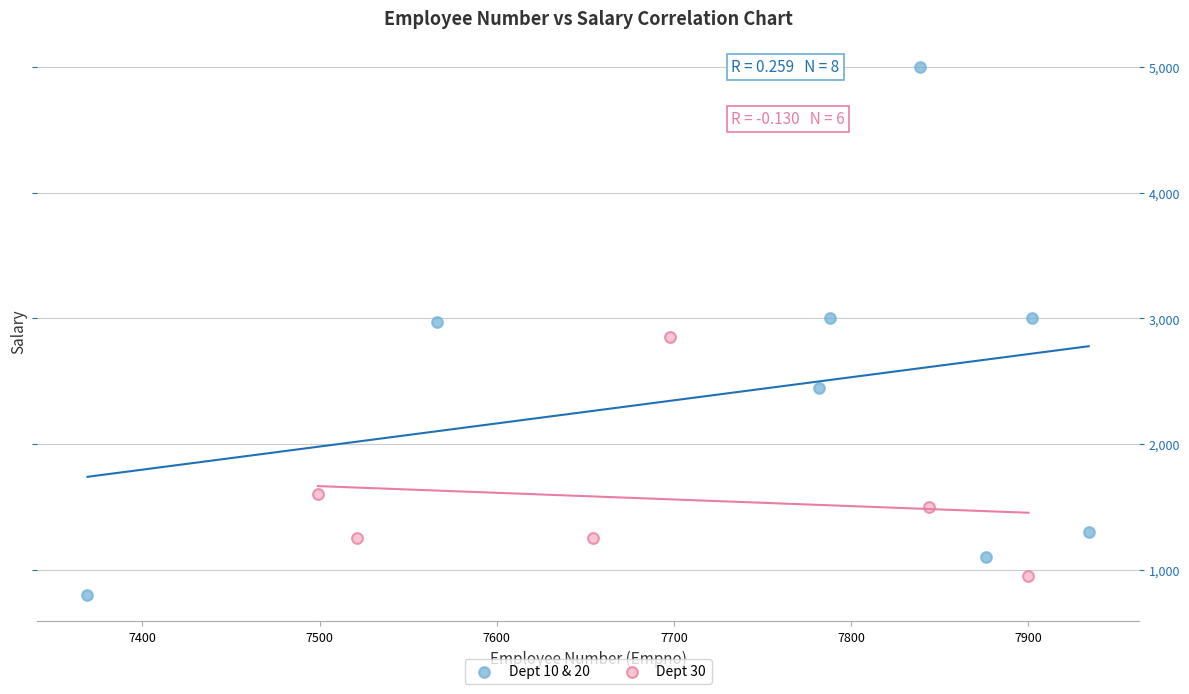

Which series has the largest Y range (max minus min)?

Dept 10 & 20